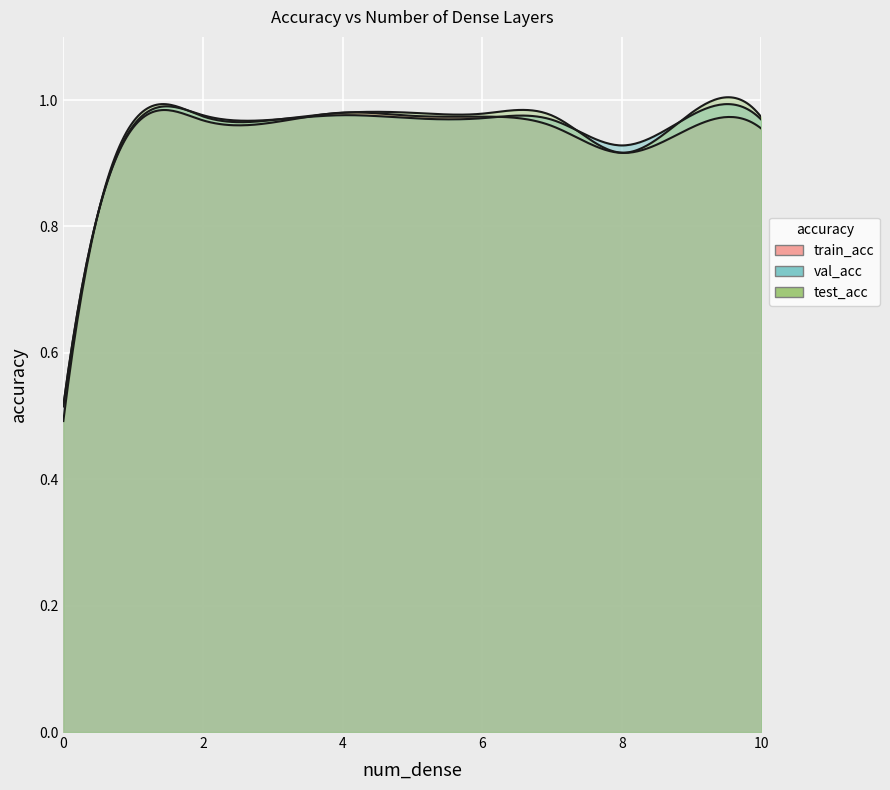

What is the value of the train_acc point at the 5th from the left?

1.0